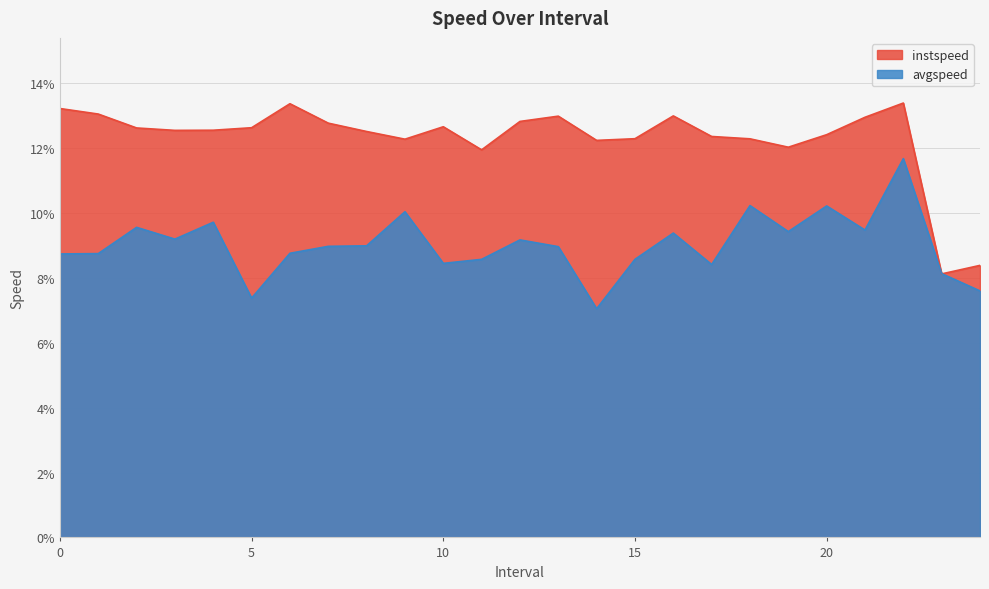

What is the average value of the instspeed series?

12.3